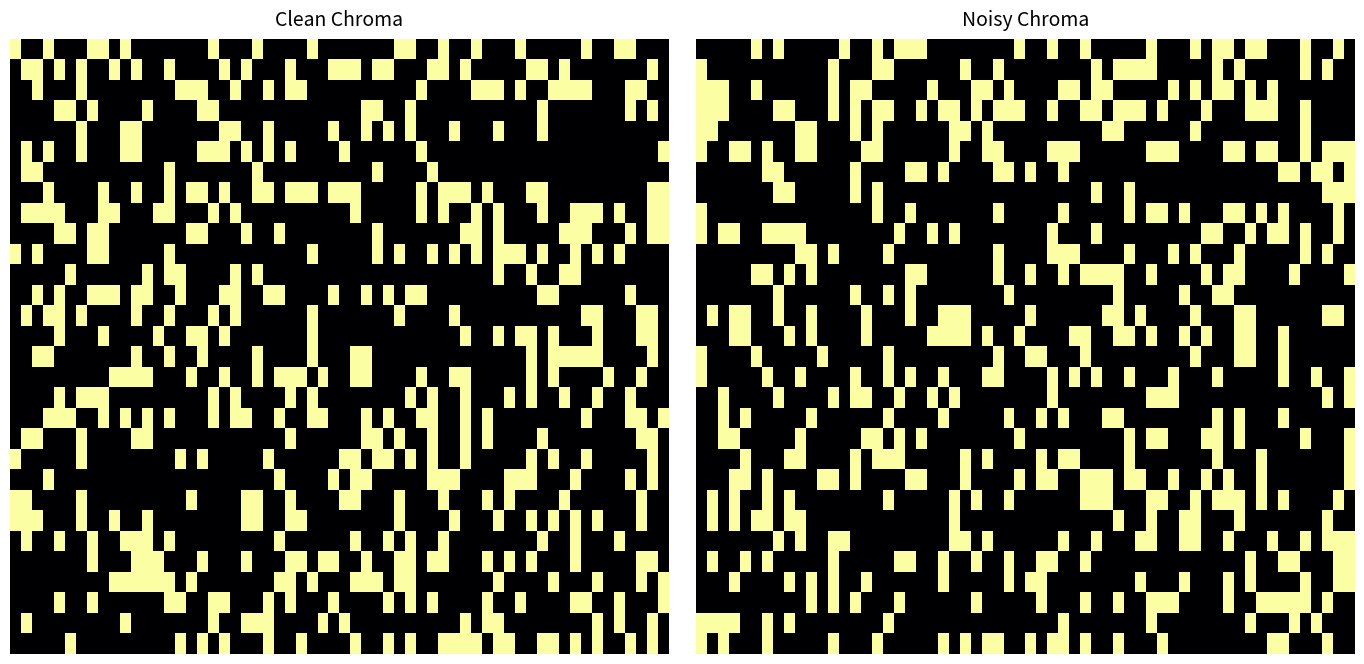

Is it true that EE483 equals 3 at 4?

False